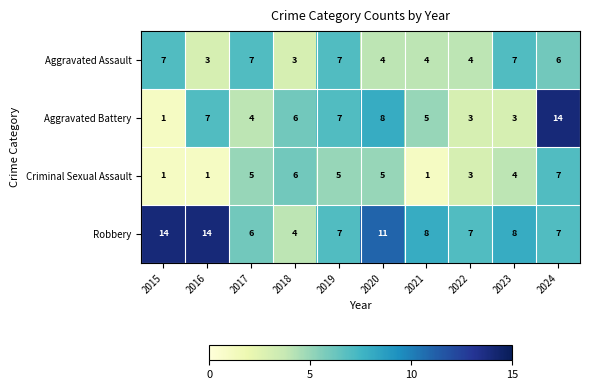

What is the difference between the maximum and minimum values in the Robbery series?

10